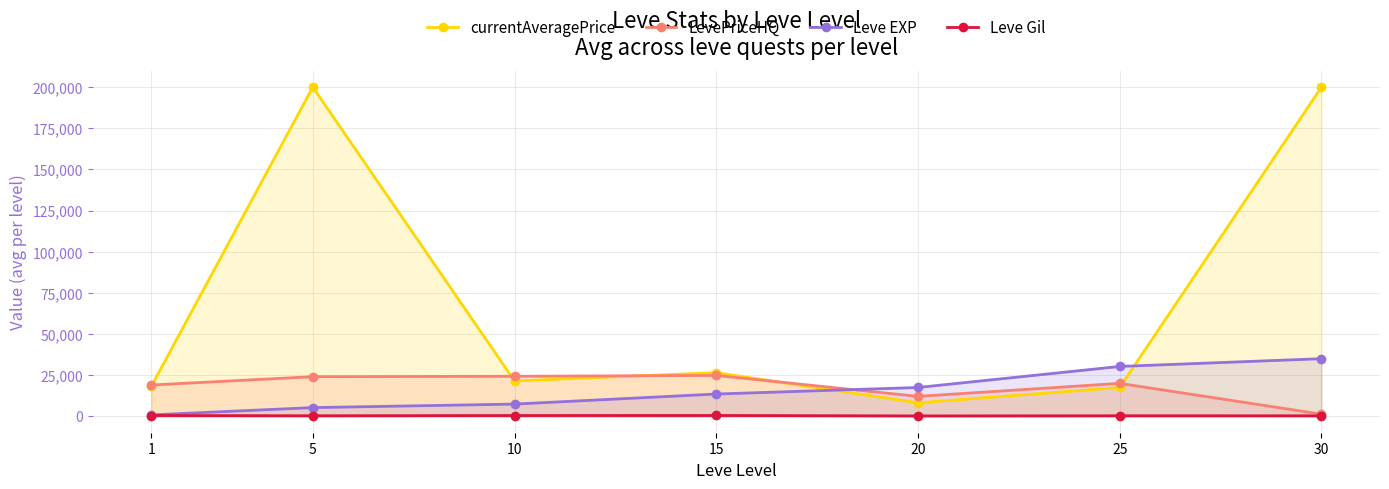

At how many categories does at least one series exceed 167907?

2